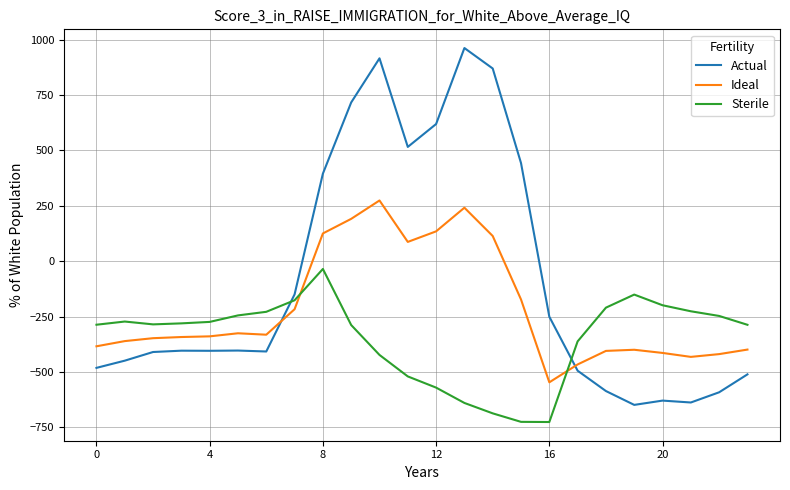

True or false: Actual has more than 2 interior local peaks.

True